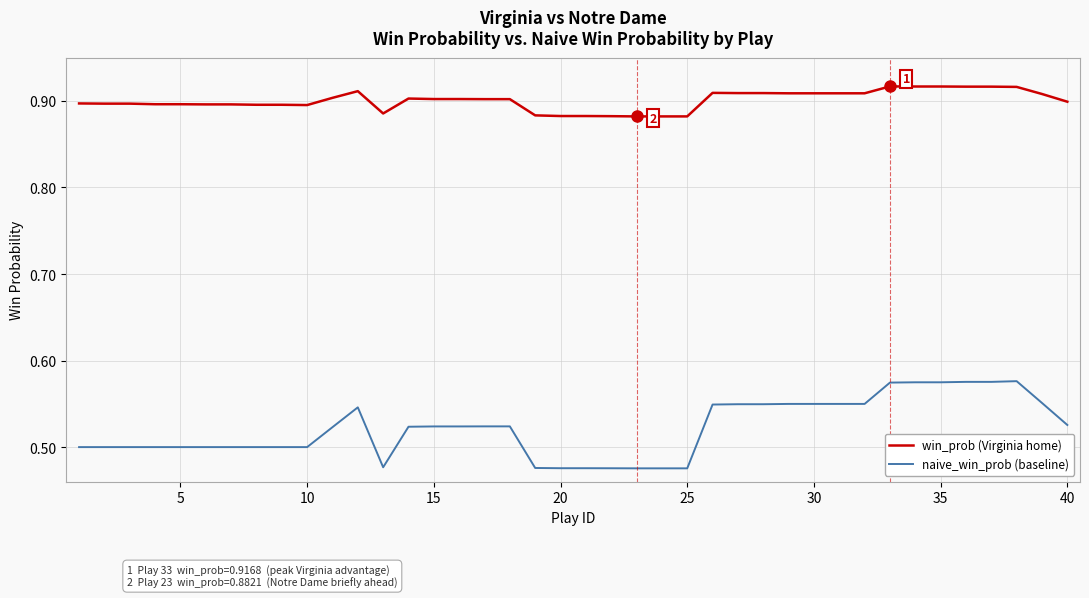

At how many categories does at least one series exceed 0?

40